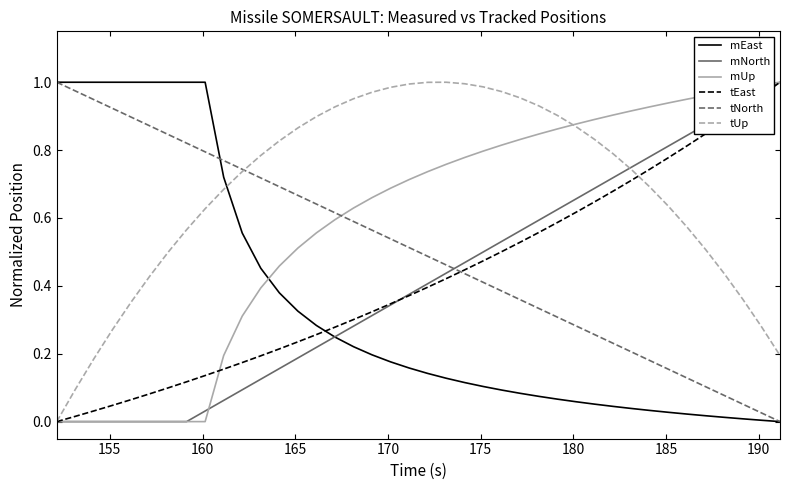

True or false: mEast and mUp intersect in this chart.

True